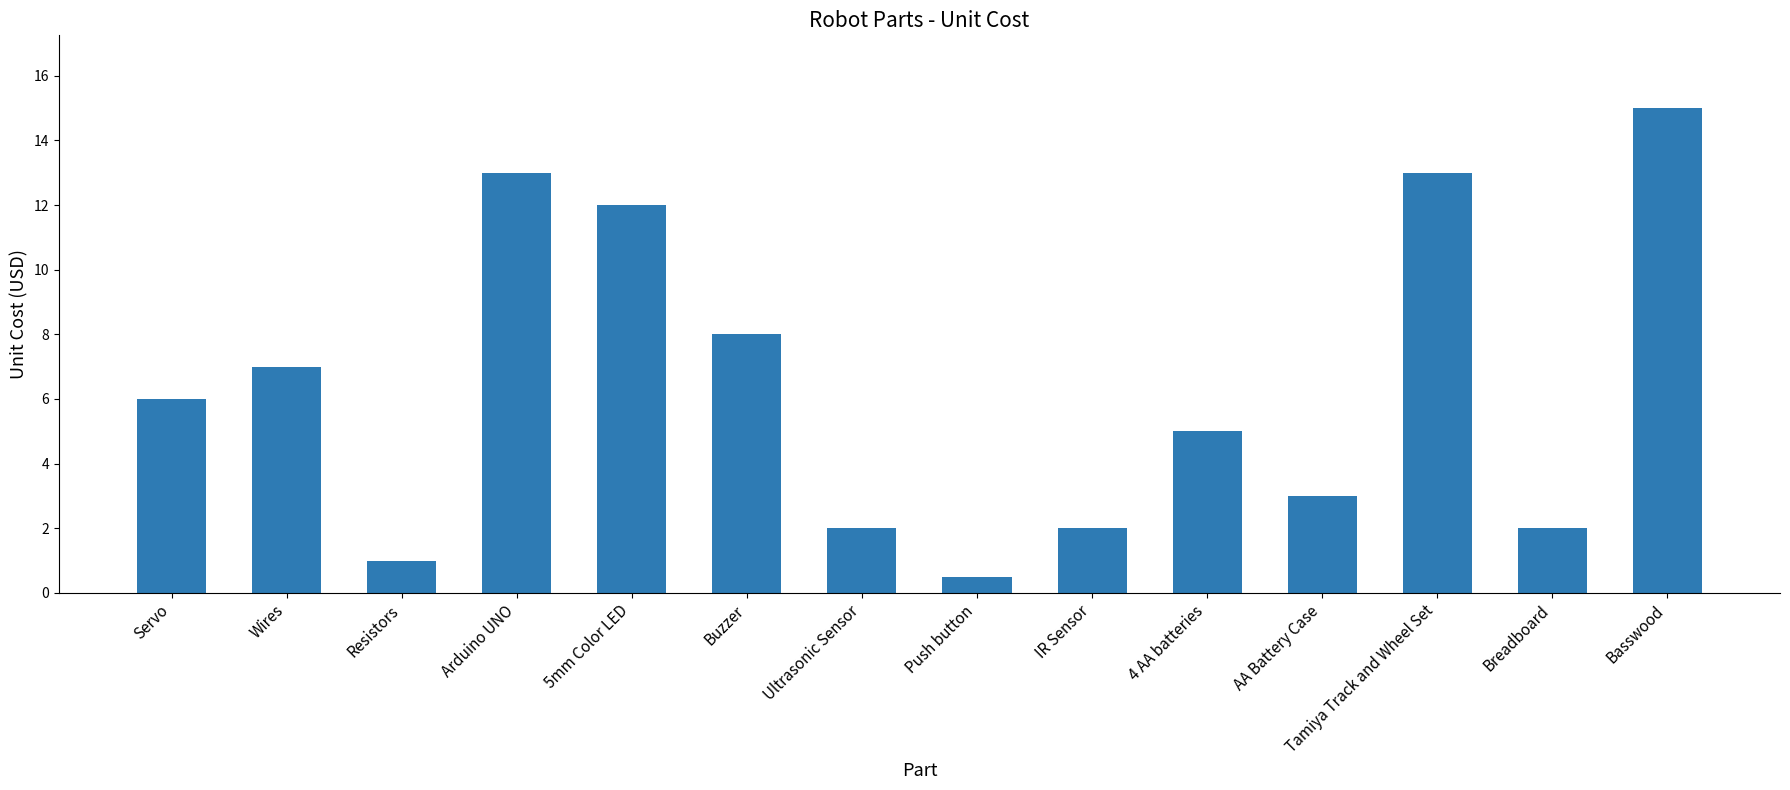

What is the sum of the values at Breadboard and Resistors?

3.0